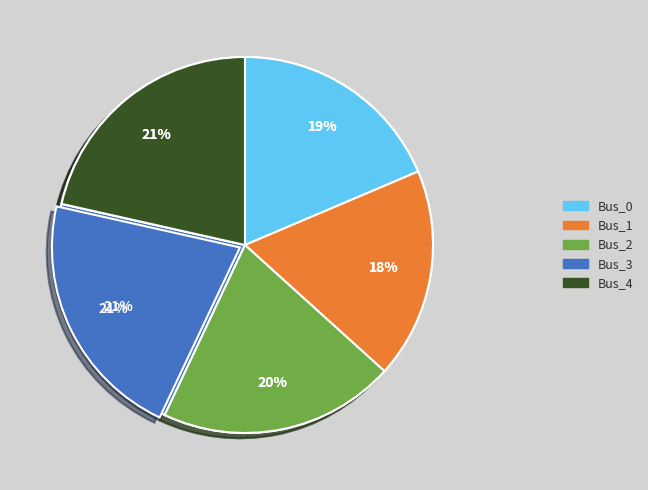

To the nearest percent, what is the combined percentage of Bus_4 and Bus_2?

42%